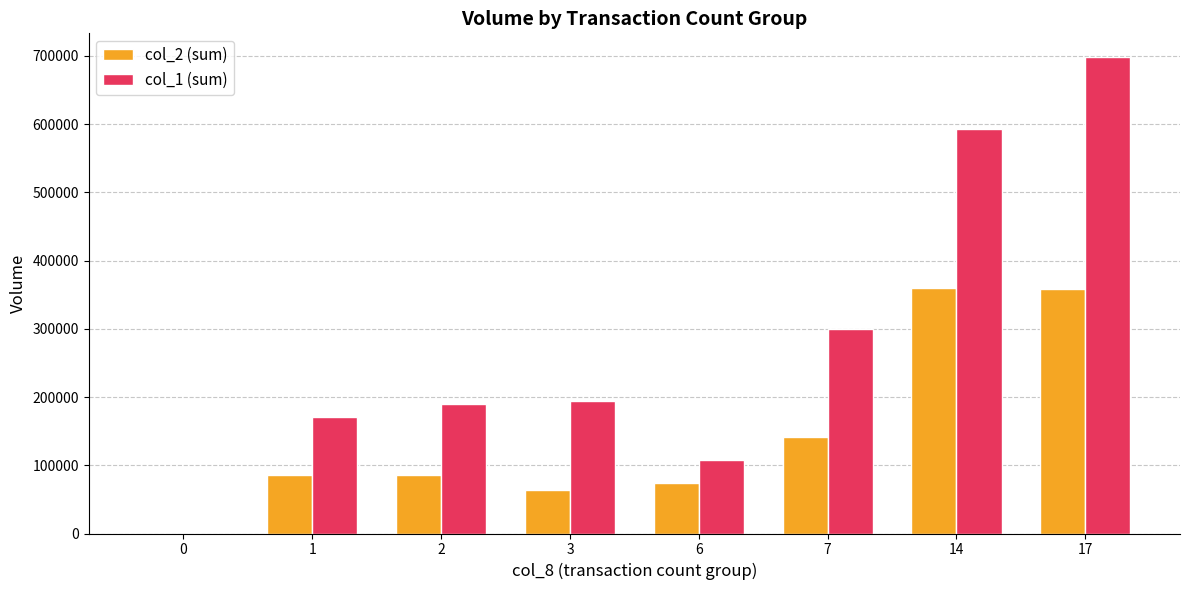

Are the bars horizontal?

No